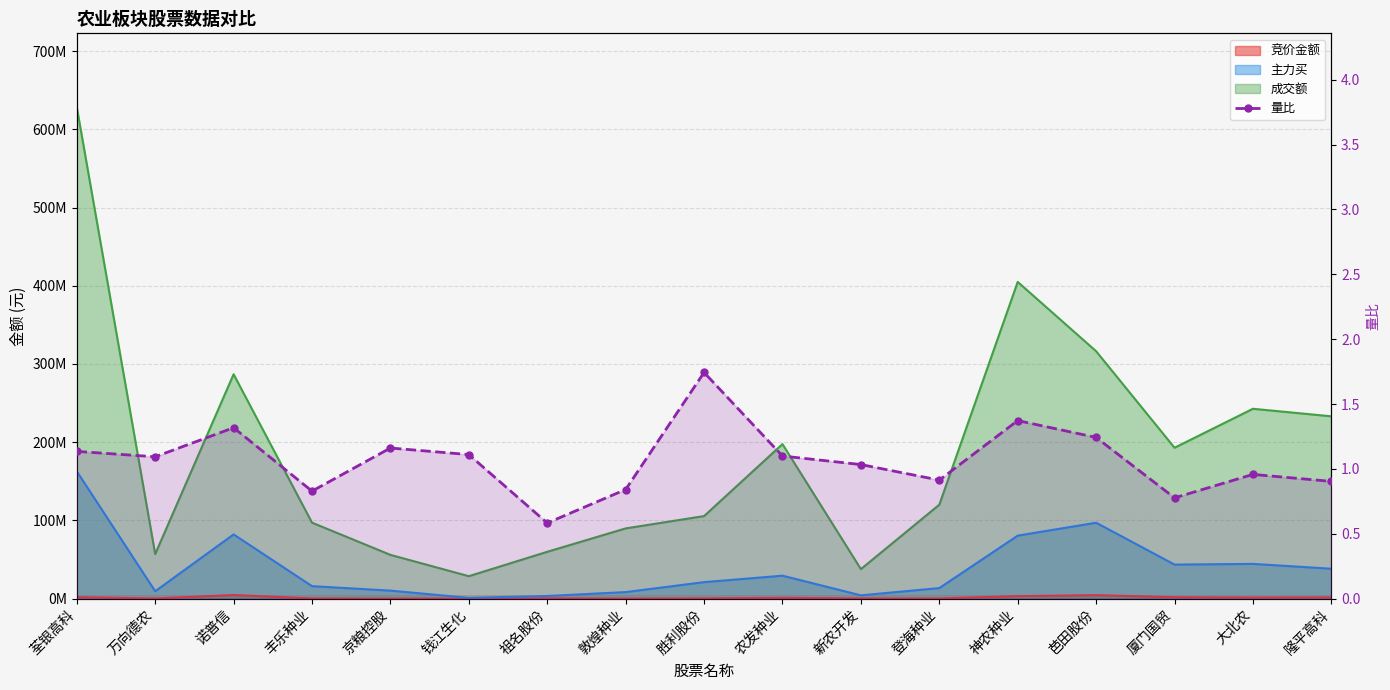

How many lines are shown in the chart?

4